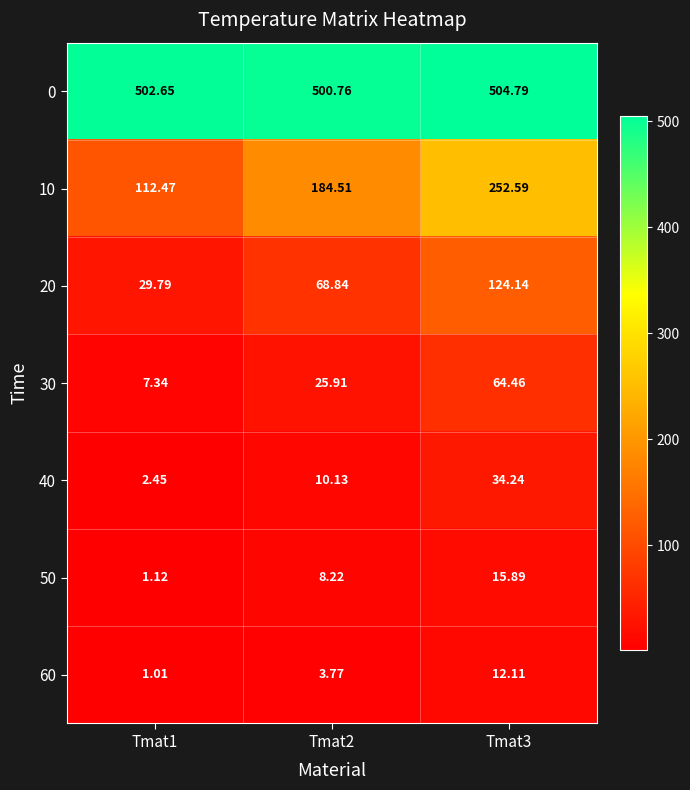

Between Tmat1 and Tmat3, which series saw the biggest shift?

10